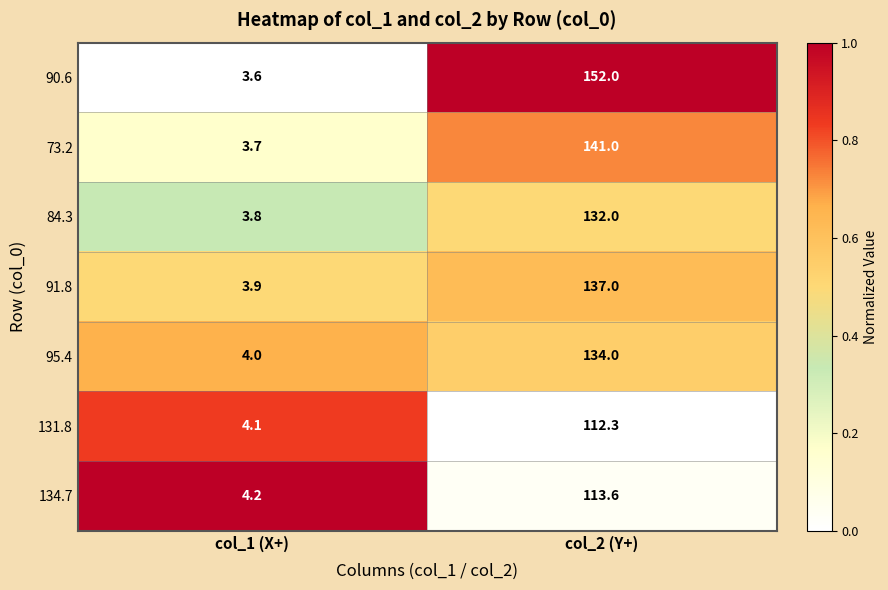

What is the difference between the 73.2 values at col_2 (Y+) and col_1 (X+)?

137.3